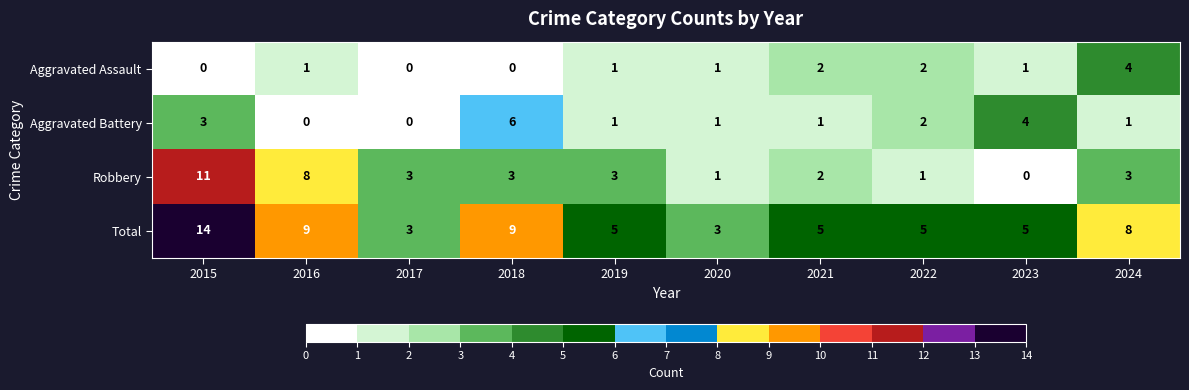

The value of Robbery at 2017 is 5. True or false?

False